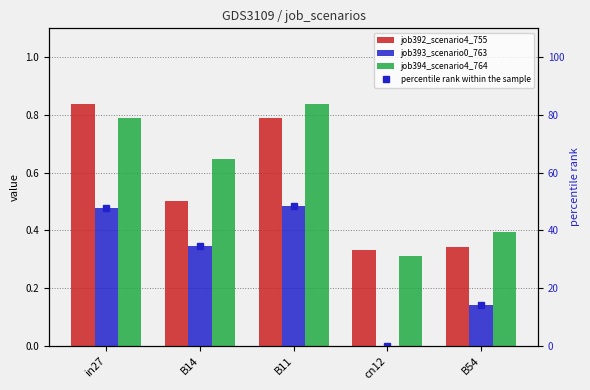

How many groups of bars are there?

5